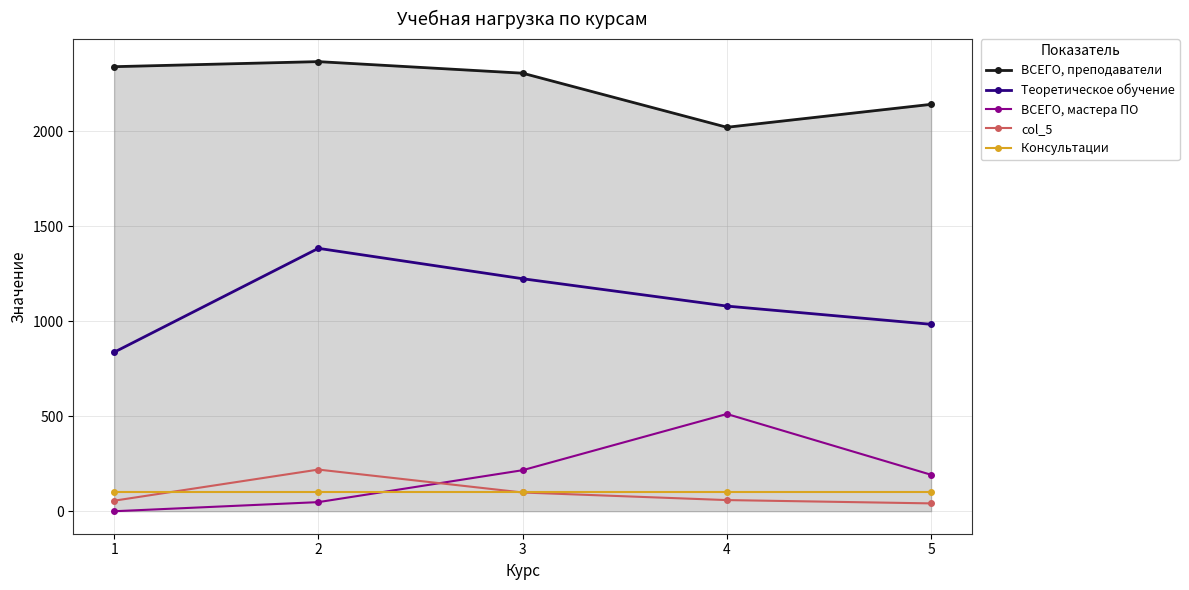

What is the total value across all series at 4?

3772.0